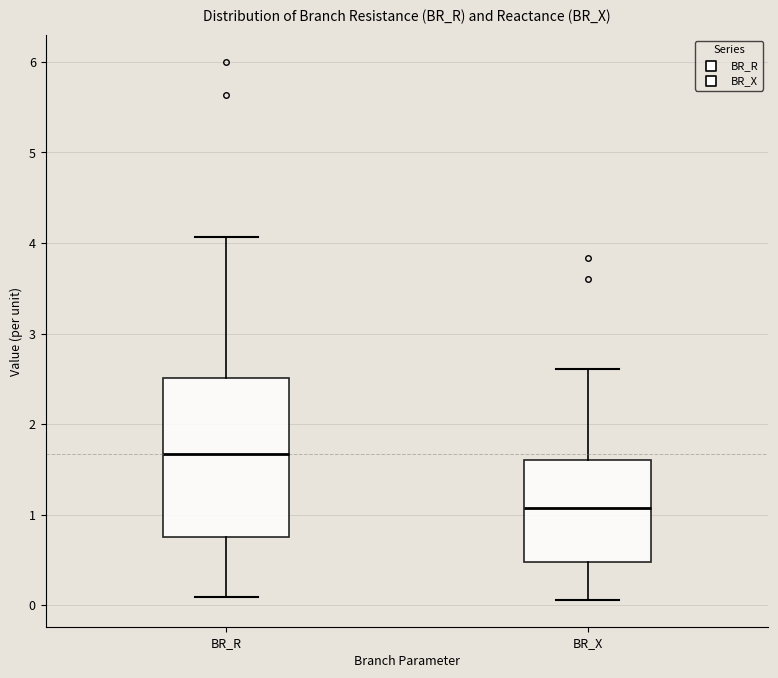

Where is the upper edge of the box for BR_X on the y-axis? The values are not printed on the chart, so give them approximately, as read against the axis.

1.6